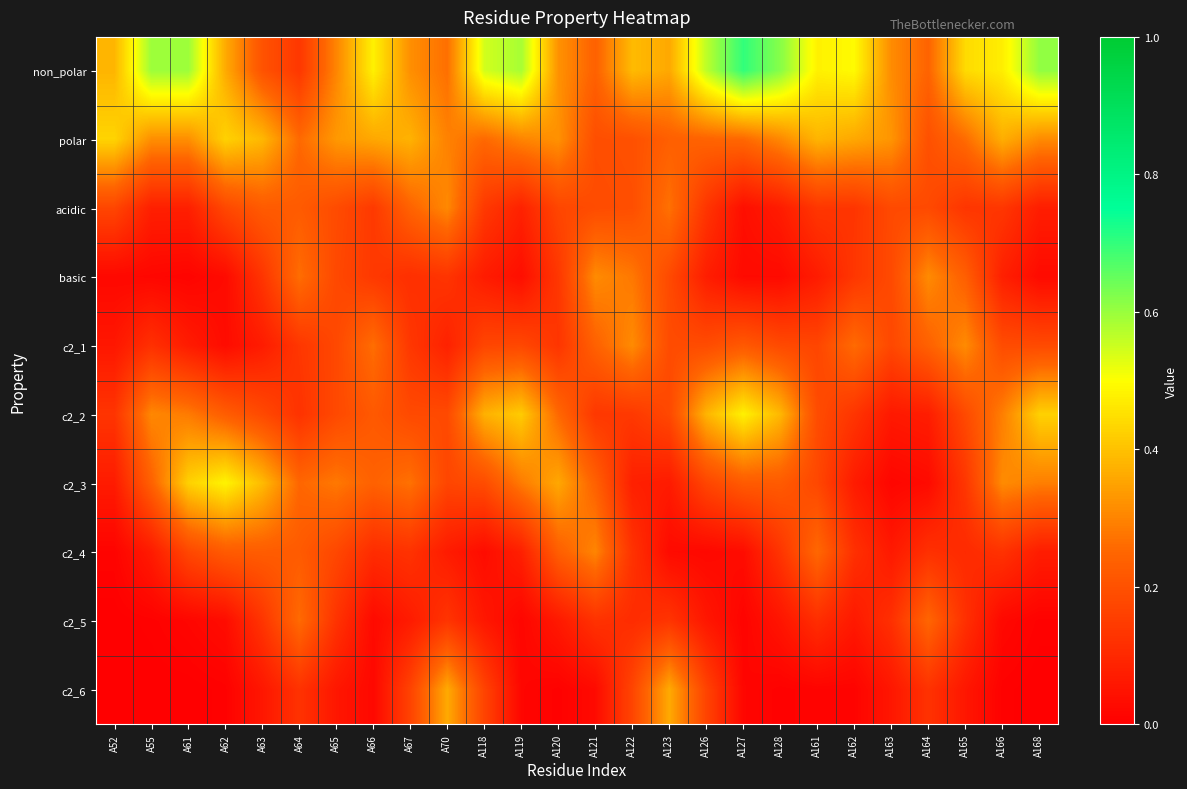

Reading right to left, what are all the values shown in this chart?

non_polar: A168=0.6	A166=0.5	A165=0.4	A164=0.2	A163=0.3	A162=0.5	A161=0.5	A128=0.6	A127=0.7	A126=0.6	A123=0.4	A122=0.4	A121=0.2	A120=0.3	A119=0.6	A118=0.5	A70=0.3	A67=0.3	A66=0.5	A65=0.3	A64=0.1	A63=0.2	A62=0.4	A61=0.6	A55=0.6	A52=0.4
polar: A168=0.3	A166=0.4	A165=0.3	A164=0.2	A163=0.3	A162=0.4	A161=0.4	A128=0.3	A127=0.3	A126=0.2	A123=0.2	A122=0.2	A121=0.2	A120=0.3	A119=0.3	A118=0.3	A70=0.3	A67=0.4	A66=0.4	A65=0.3	A64=0.3	A63=0.4	A62=0.4	A61=0.3	A55=0.3	A52=0.4
acidic: A168=0.1	A166=0.1	A165=0.1	A164=0.2	A163=0.2	A162=0.1	A161=0.1	A128=0.1	A127=0.0	A126=0.1	A123=0.3	A122=0.2	A121=0.2	A120=0.2	A119=0.1	A118=0.1	A70=0.3	A67=0.2	A66=0.1	A65=0.2	A64=0.2	A63=0.2	A62=0.2	A61=0.1	A55=0.1	A52=0.2
basic: A168=0.0	A166=0.1	A165=0.2	A164=0.3	A163=0.2	A162=0.1	A161=0.1	A128=0.0	A127=0.0	A126=0.1	A123=0.2	A122=0.3	A121=0.3	A120=0.1	A119=0.0	A118=0.1	A70=0.1	A67=0.1	A66=0.1	A65=0.2	A64=0.3	A63=0.1	A62=0.0	A61=0.0	A55=0.0	A52=0.0
c2_1: A168=0.2	A166=0.2	A165=0.3	A164=0.2	A163=0.2	A162=0.3	A161=0.2	A128=0.2	A127=0.2	A126=0.2	A123=0.2	A122=0.3	A121=0.2	A120=0.1	A119=0.2	A118=0.2	A70=0.1	A67=0.1	A66=0.3	A65=0.2	A64=0.1	A63=0.1	A62=0.0	A61=0.1	A55=0.1	A52=0.1
c2_2: A168=0.4	A166=0.3	A165=0.2	A164=0.1	A163=0.1	A162=0.1	A161=0.2	A128=0.4	A127=0.5	A126=0.4	A123=0.2	A122=0.1	A121=0.1	A120=0.3	A119=0.4	A118=0.4	A70=0.2	A67=0.2	A66=0.2	A65=0.2	A64=0.1	A63=0.2	A62=0.2	A61=0.3	A55=0.3	A52=0.1
c2_3: A168=0.3	A166=0.3	A165=0.1	A164=0.0	A163=0.0	A162=0.1	A161=0.2	A128=0.2	A127=0.2	A126=0.2	A123=0.1	A122=0.1	A121=0.2	A120=0.4	A119=0.3	A118=0.2	A70=0.2	A67=0.3	A66=0.2	A65=0.3	A64=0.3	A63=0.4	A62=0.5	A61=0.4	A55=0.2	A52=0.1
c2_4: A168=0.1	A166=0.1	A165=0.1	A164=0.1	A163=0.1	A162=0.1	A161=0.3	A128=0.1	A127=0.0	A126=0.0	A123=0.0	A122=0.1	A121=0.3	A120=0.2	A119=0.1	A118=0.0	A70=0.1	A67=0.1	A66=0.1	A65=0.2	A64=0.2	A63=0.2	A62=0.2	A61=0.2	A55=0.1	A52=0.0
c2_5: A168=0.0	A166=0.0	A165=0.1	A164=0.2	A163=0.1	A162=0.1	A161=0.1	A128=0.1	A127=0.0	A126=0.1	A123=0.1	A122=0.1	A121=0.1	A120=0.1	A119=0.0	A118=0.1	A70=0.1	A67=0.1	A66=0.0	A65=0.1	A64=0.3	A63=0.1	A62=0.0	A61=0.0	A55=0.0	A52=0.0
c2_6: A168=0.0	A166=0.0	A165=0.1	A164=0.1	A163=0.1	A162=0.0	A161=0.0	A128=0.0	A127=0.0	A126=0.2	A123=0.4	A122=0.2	A121=0.0	A120=0.0	A119=0.0	A118=0.2	A70=0.4	A67=0.2	A66=0.0	A65=0.1	A64=0.1	A63=0.1	A62=0.0	A61=0.0	A55=0.0	A52=0.0